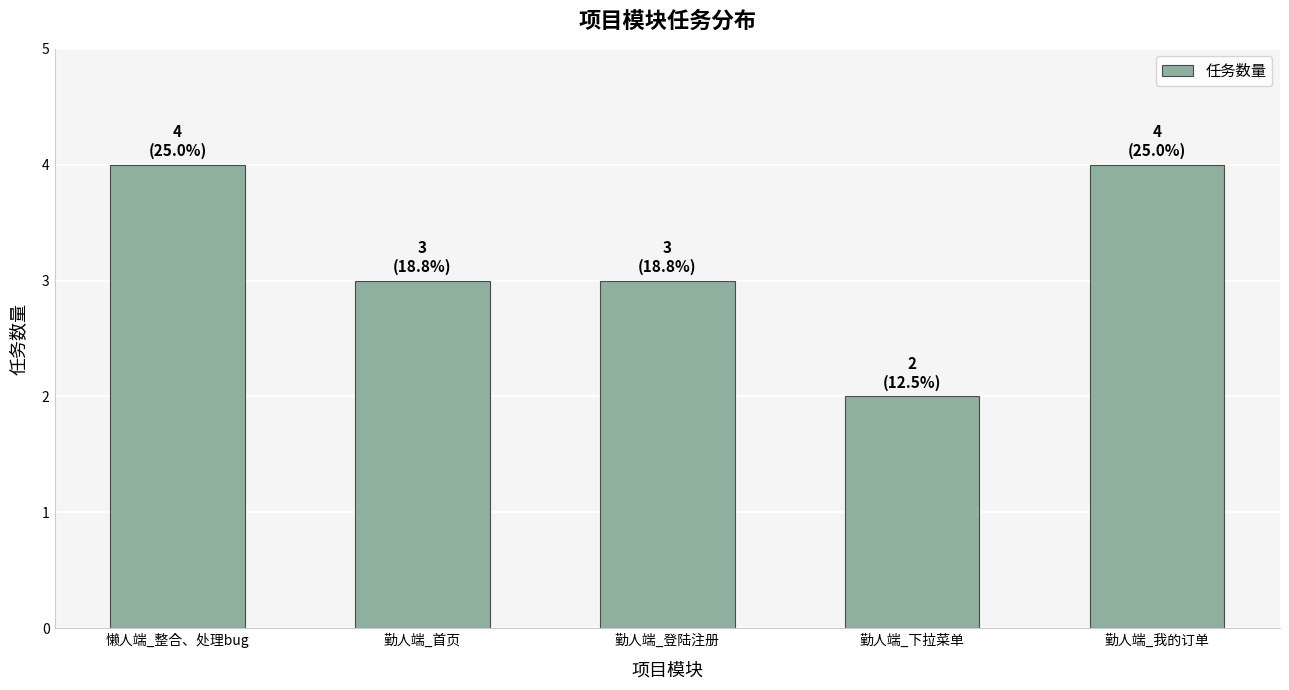

Where does the data first go above 3?

懒人端_整合、处理bug